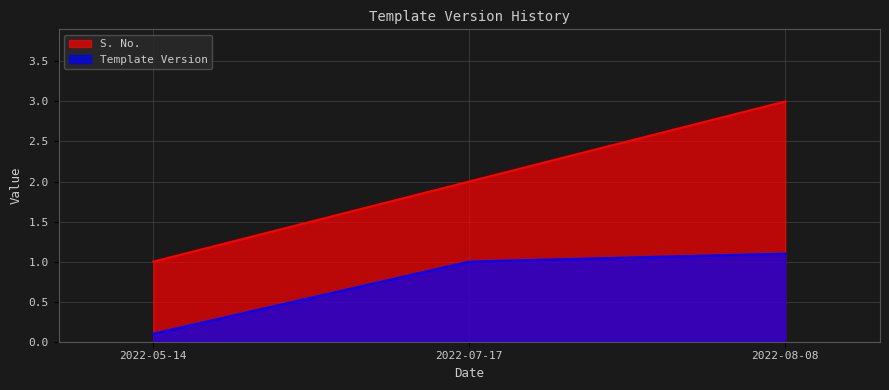

Does the chart display data point markers on the line(s)?

No